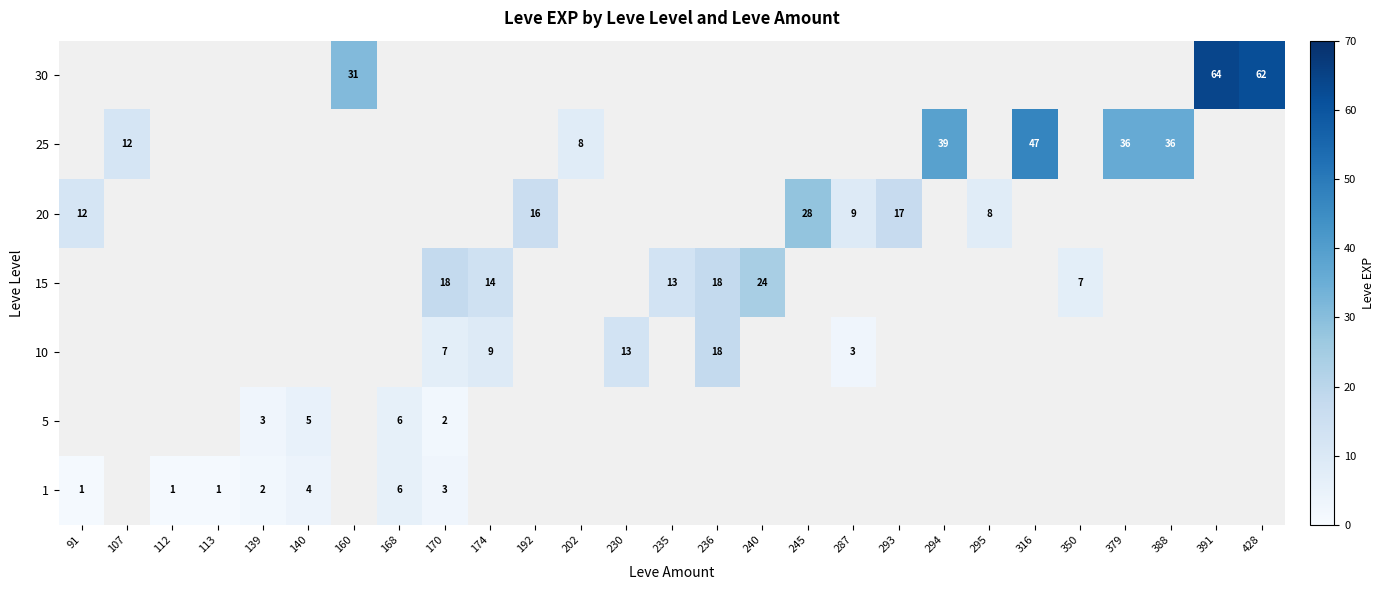

Is the value of 10 at 236 greater than the value of 30 at 160?

No